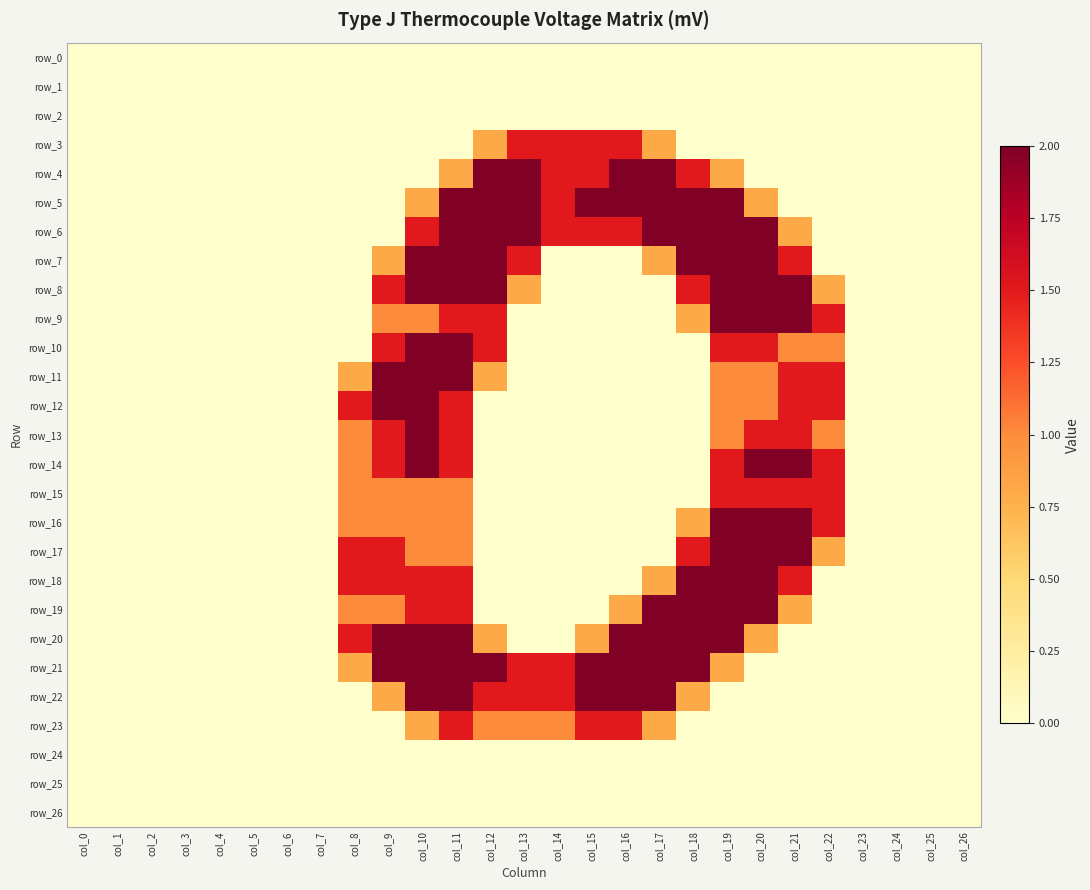

Which category has the highest value across all series?

col_12